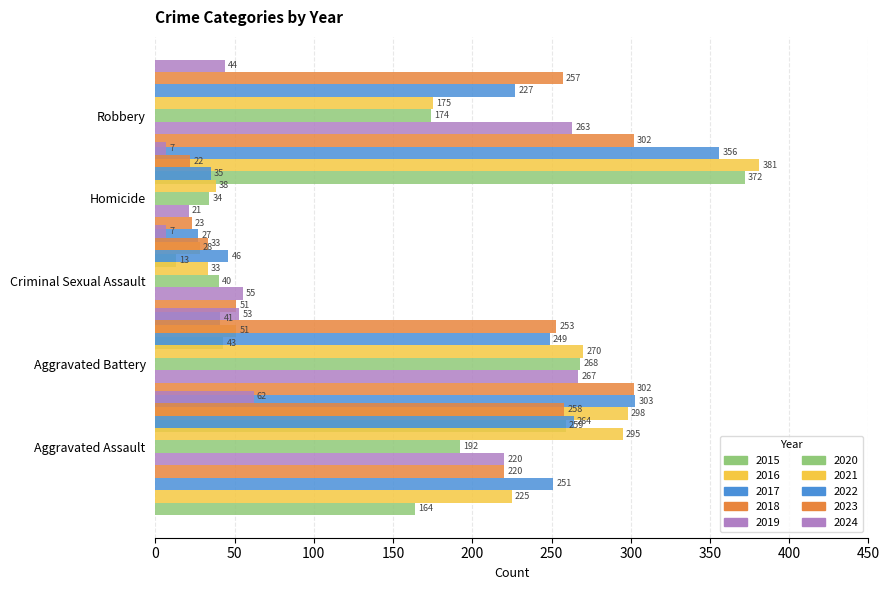

Which series changed the most between 2017 and 2023?

Robbery